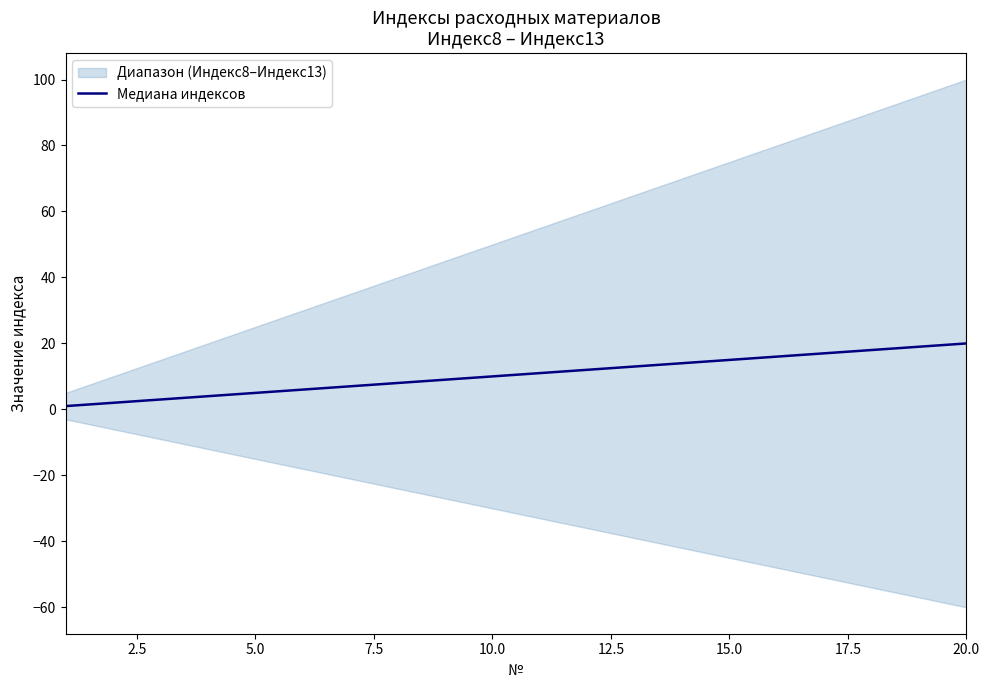

True or false: Медиана индексов has a value of 16 at 10.0.

False